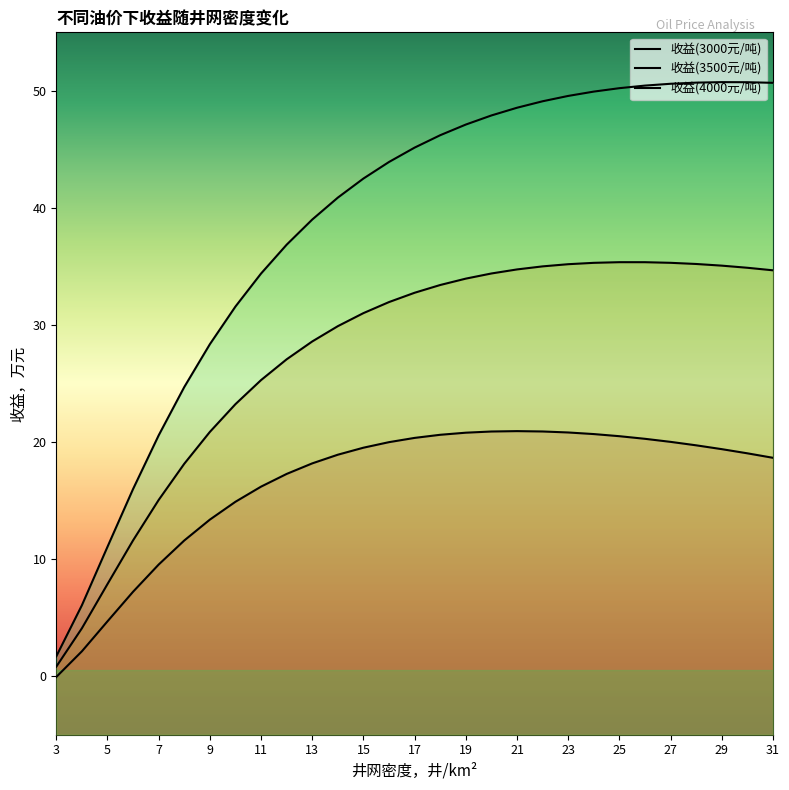

How many values in the 收益(3000元/吨) series are below 19?

13